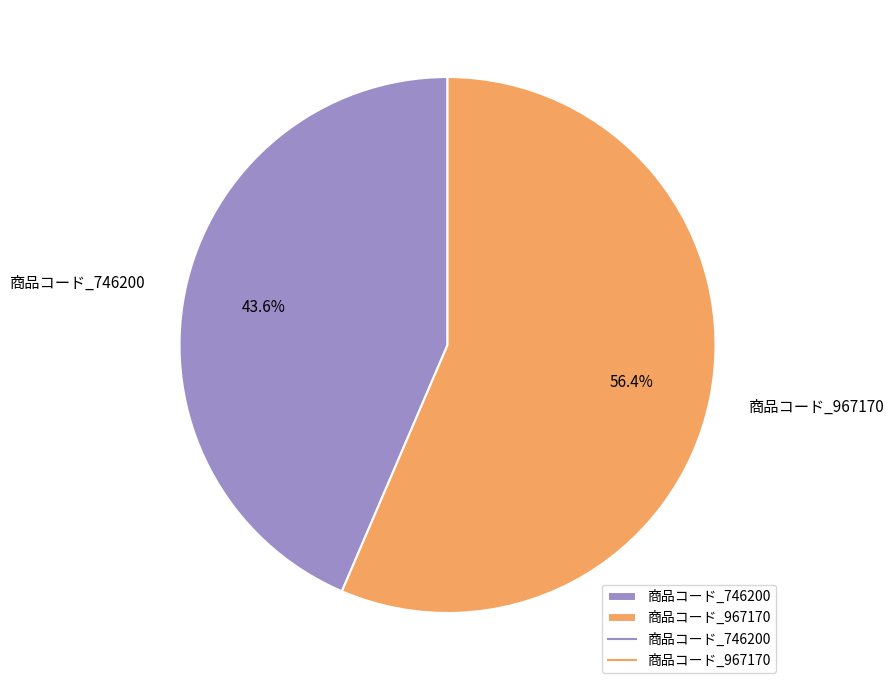

Combined, what portion of the pie is 商品コード_746200 and 商品コード_967170?

100.0%